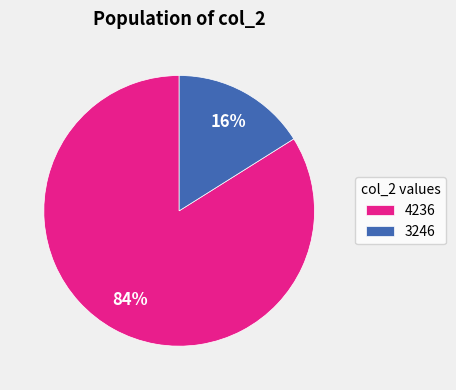

Is the sum of 3246 and 4236 greater than half?

Yes